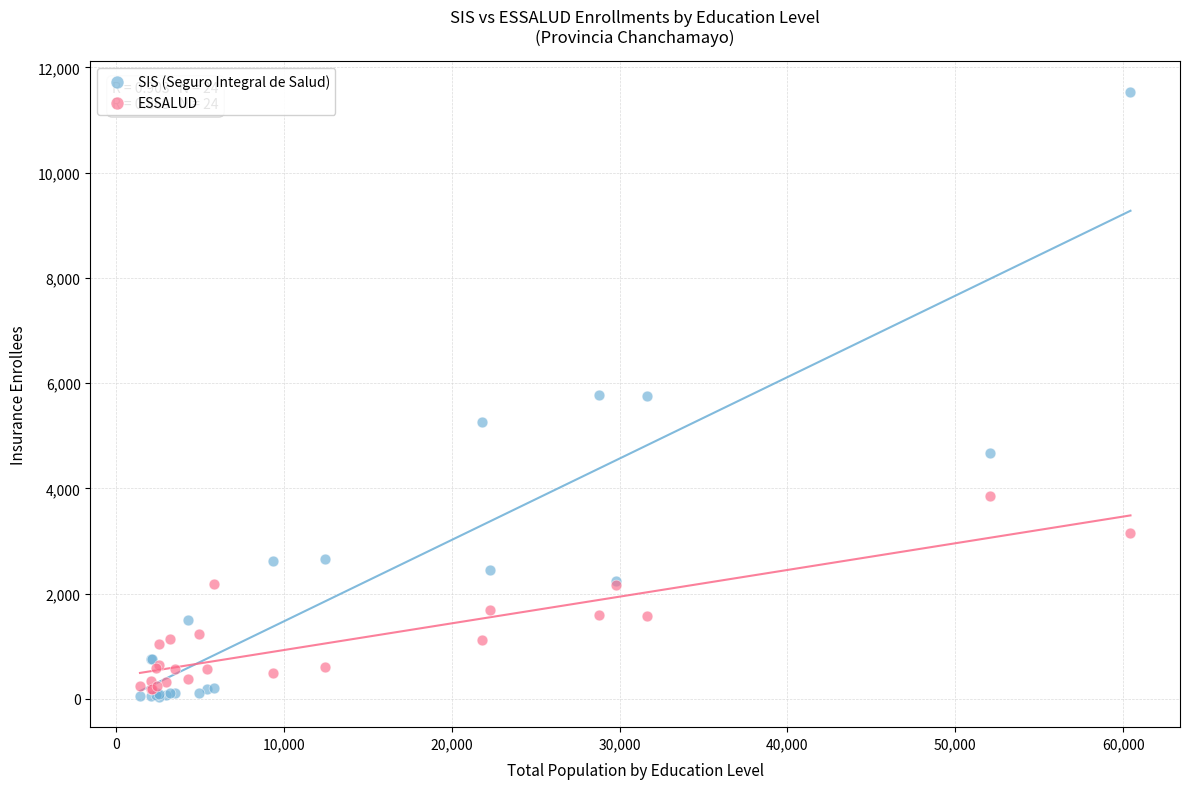

Which series contains the lowest Y value?

SIS (Seguro Integral de Salud)